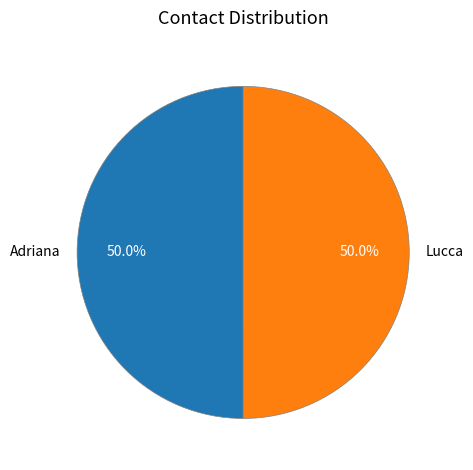

What is the ratio of the value at Adriana to the value at Lucca?

1.0